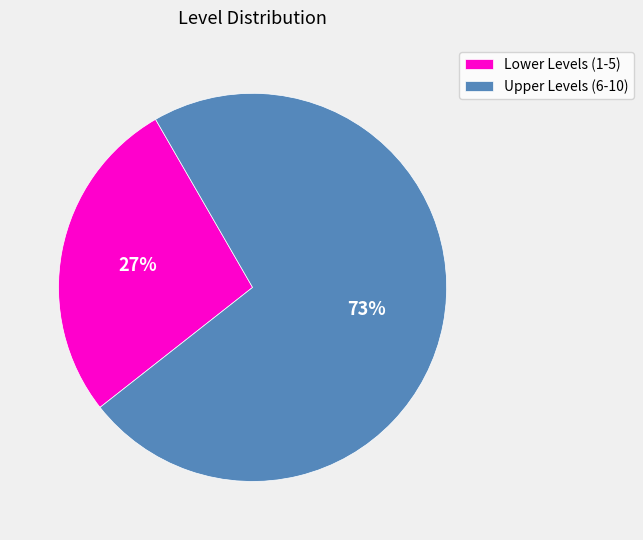

To the nearest percent, what is the combined percentage of Upper Levels (6-10) and Lower Levels (1-5)?

100%